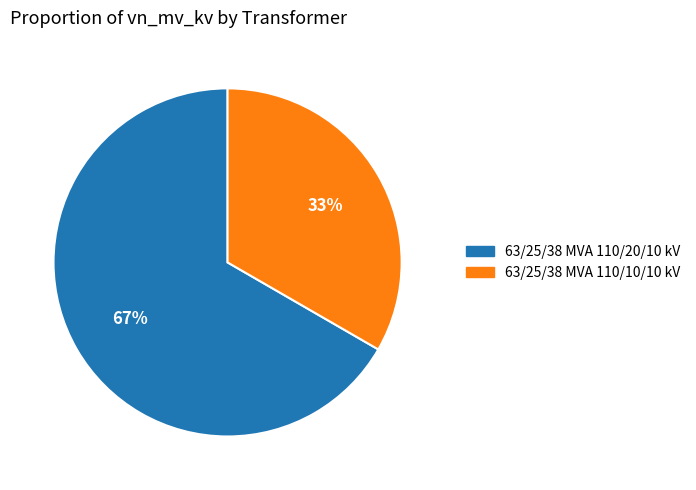

The 63/25/38 MVA 110/10/10 kV slice represents 33% of the pie. True or false?

True